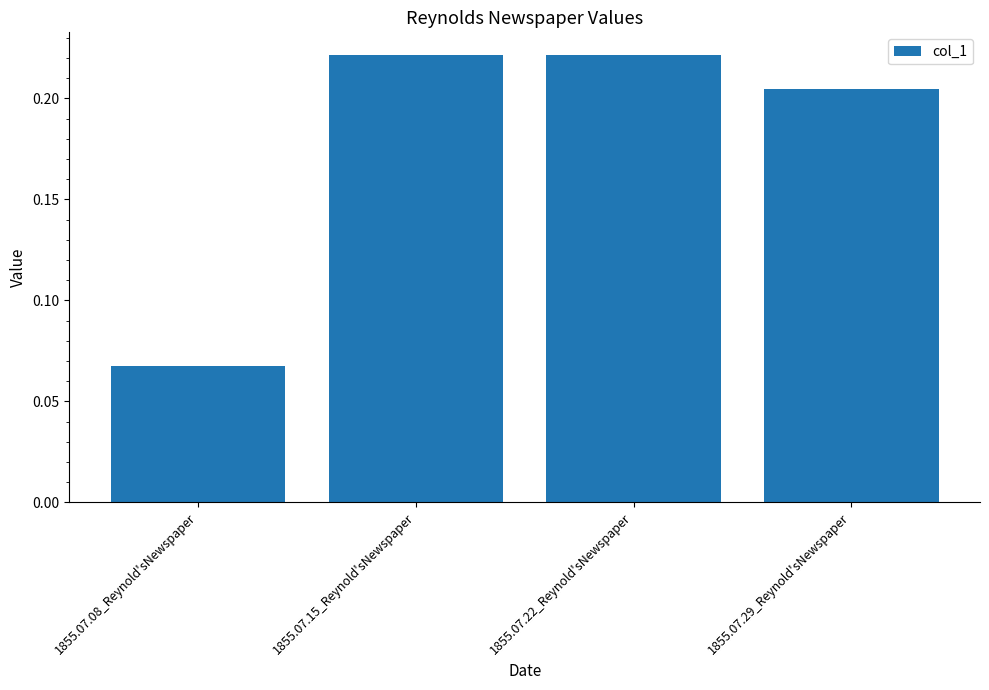

At which label is the value closest to 0?

1855.07.08_Reynold'sNewspaper